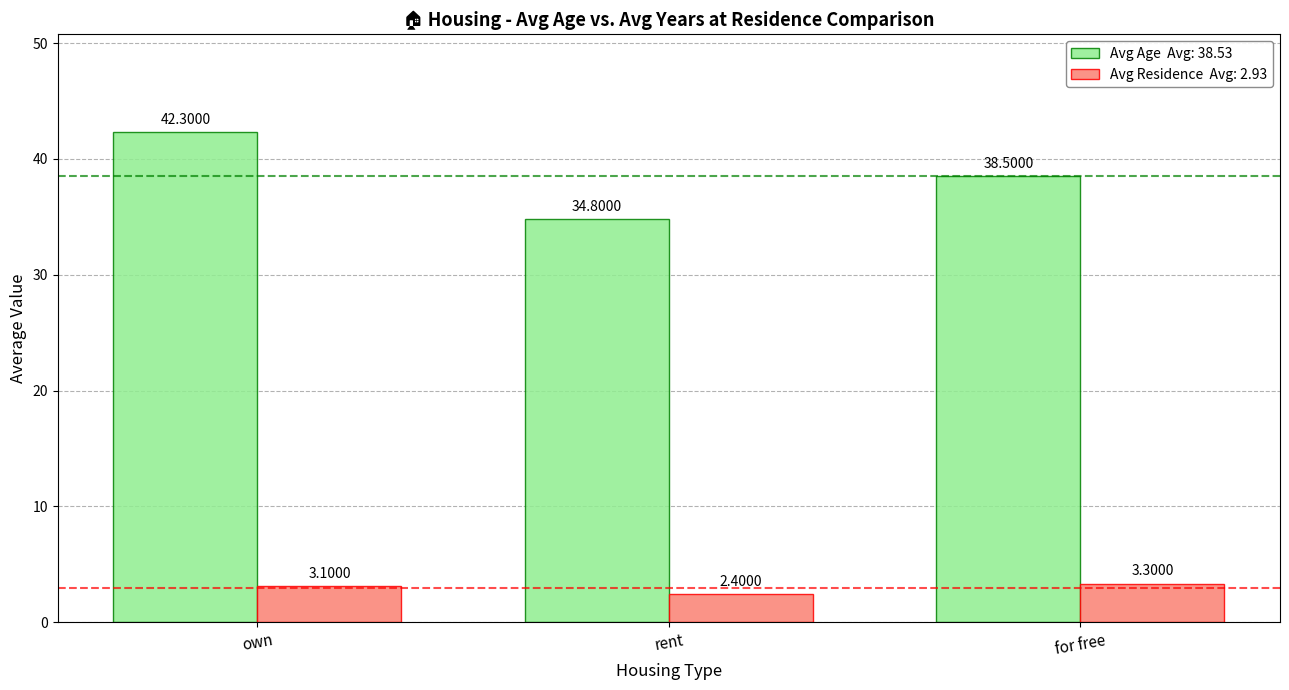

At which category is the sum across all series the highest?

own